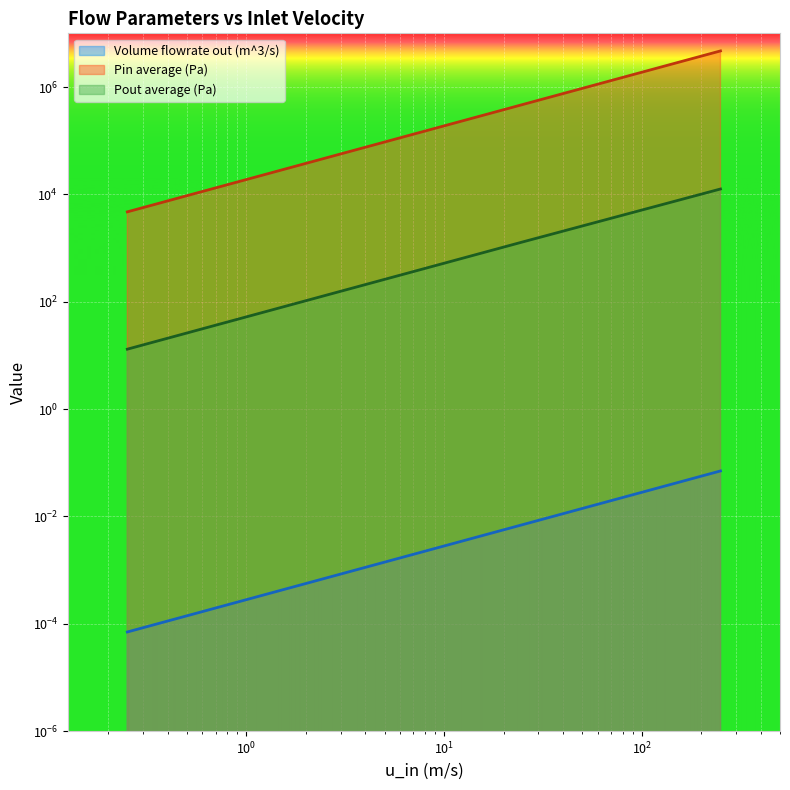

List the series in order of their peak value, highest first.

Pin average (Pa), Pout average (Pa), Volume flowrate out (m^3/s)